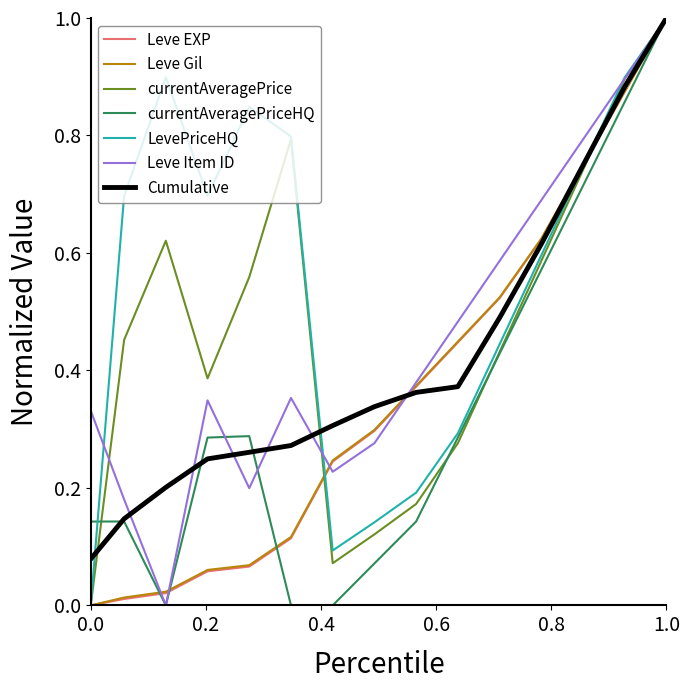

What is the maximum value shown in the chart?

1.0